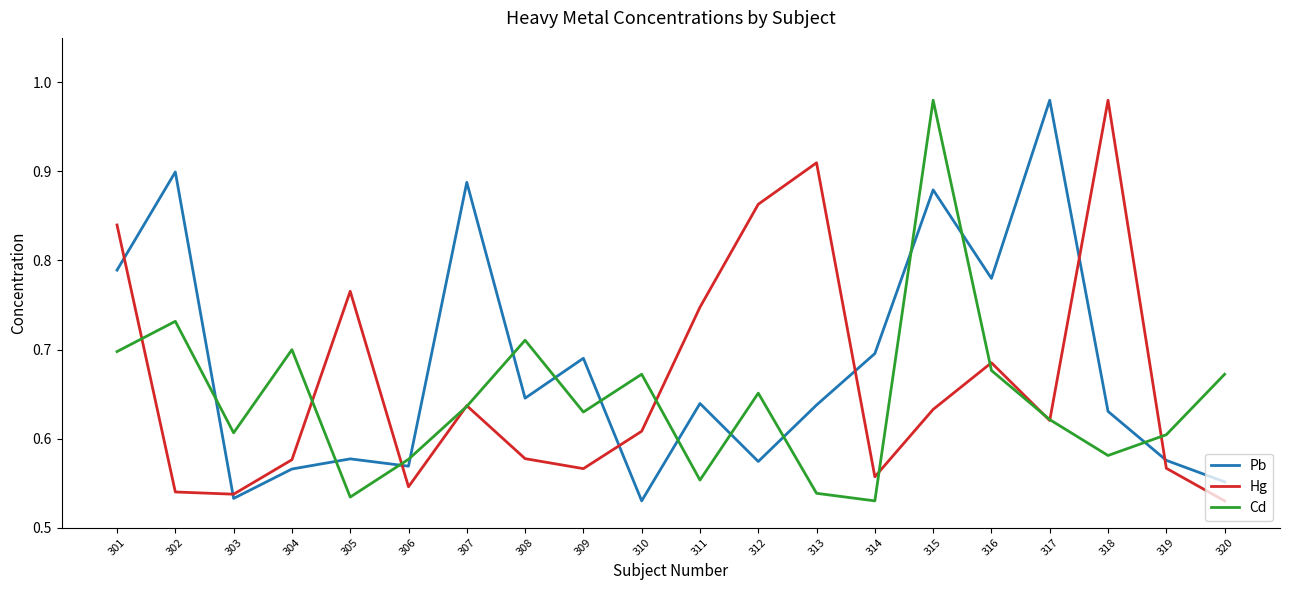

Which category has the highest value in the Cd series?

315